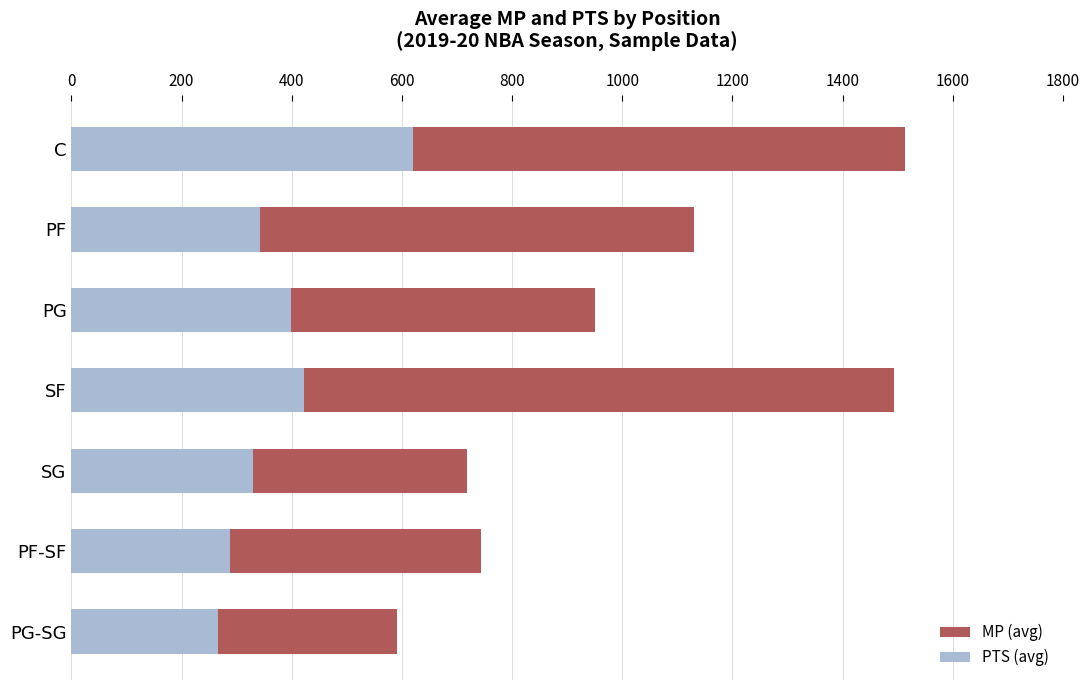

The value of MP (avg) at PG is 491. True or false?

False